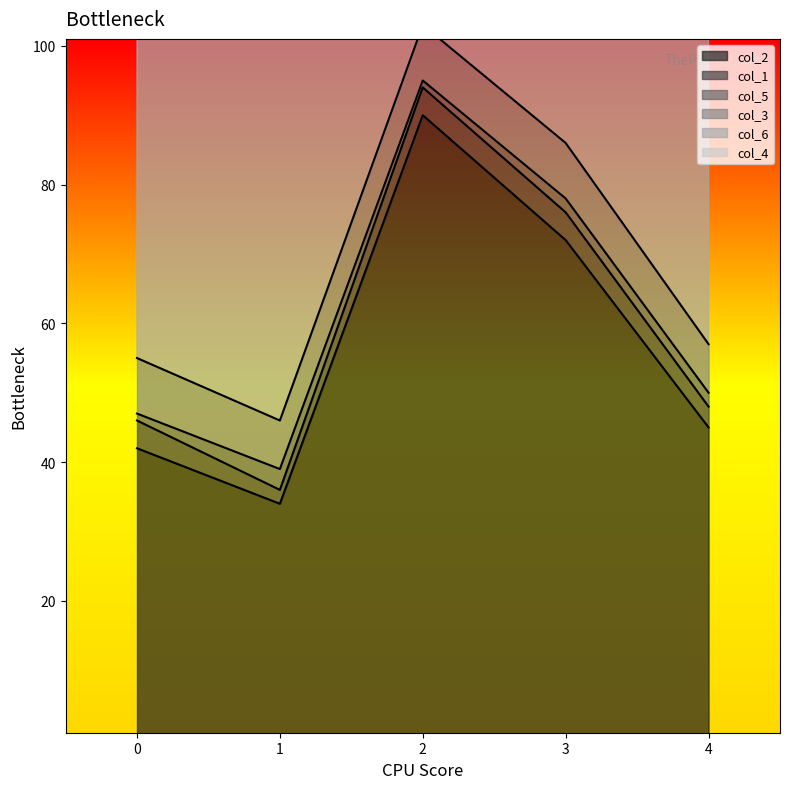

What is the difference between the col_3 values at 3 and 4?

1